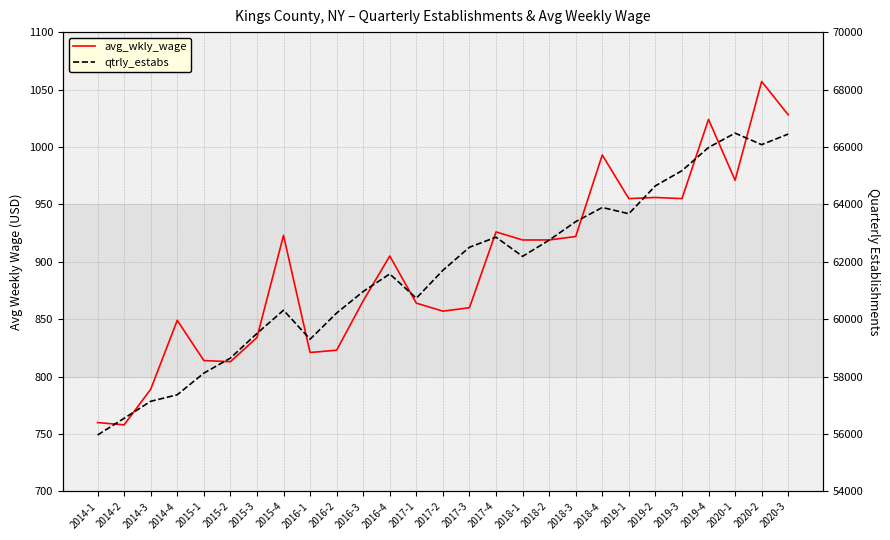

What is the spread (max minus min) of values at 2014-1?

55206